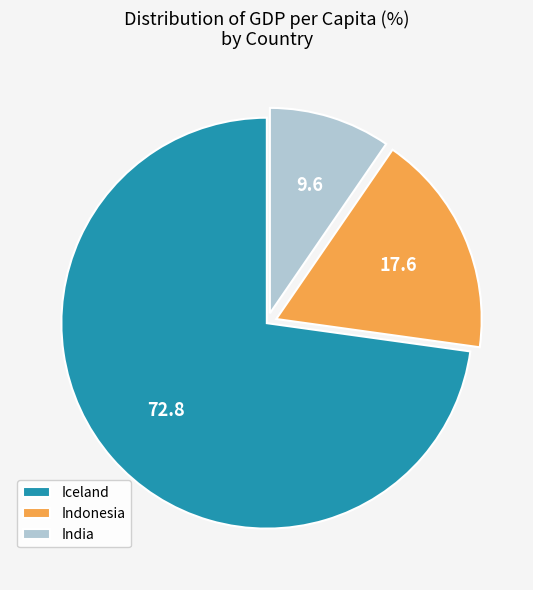

How many slices are in this pie chart?

3